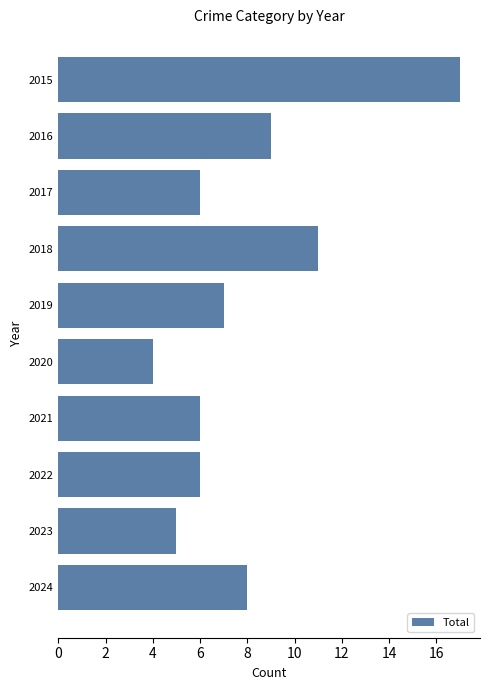

Is it true that the value at 2022 is 6?

True